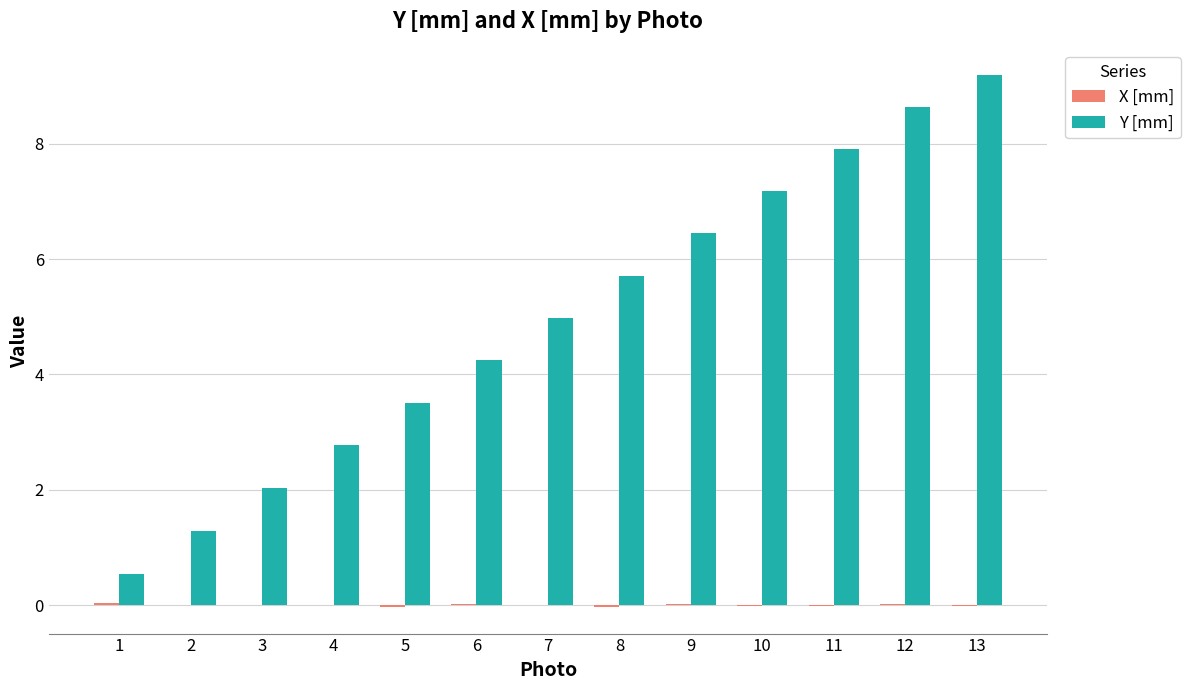

How many series are shown in this chart?

2